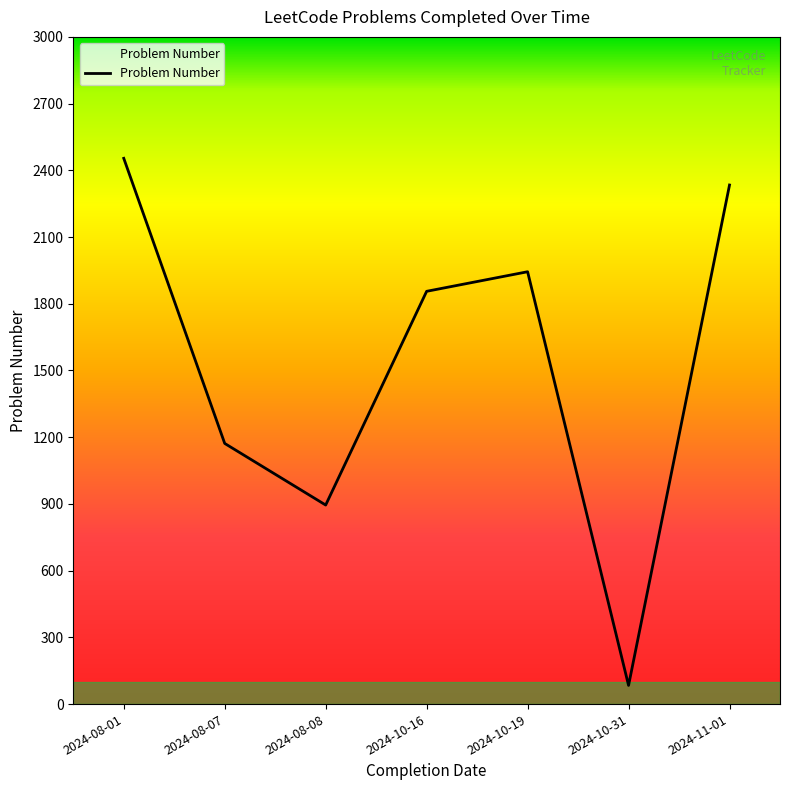

List the labels in order of value, largest first.

2024-08-01, 2024-11-01, 2024-10-19, 2024-10-16, 2024-08-07, 2024-08-08, 2024-10-31